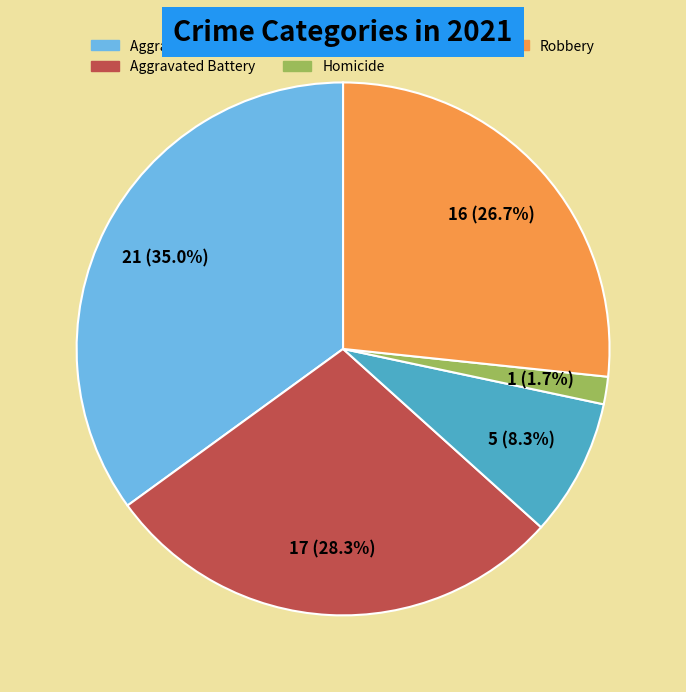

How many slices are in this pie chart?

5